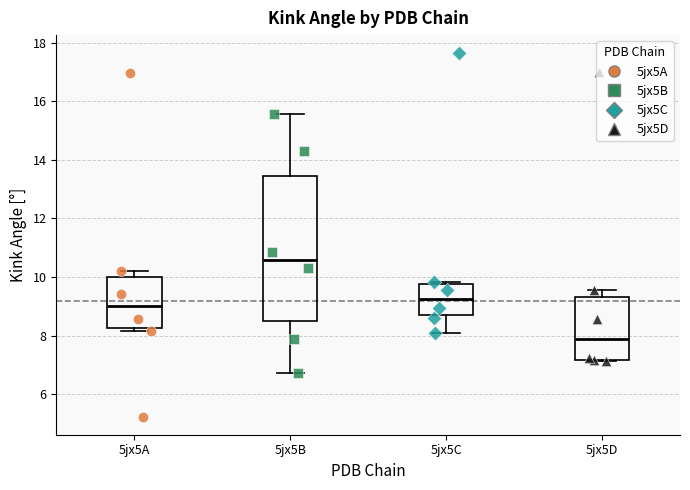

Where does the upper whisker of the box for 5jx5D end on the y-axis? The values are not printed on the chart, so give them approximately, as read against the axis.

9.6